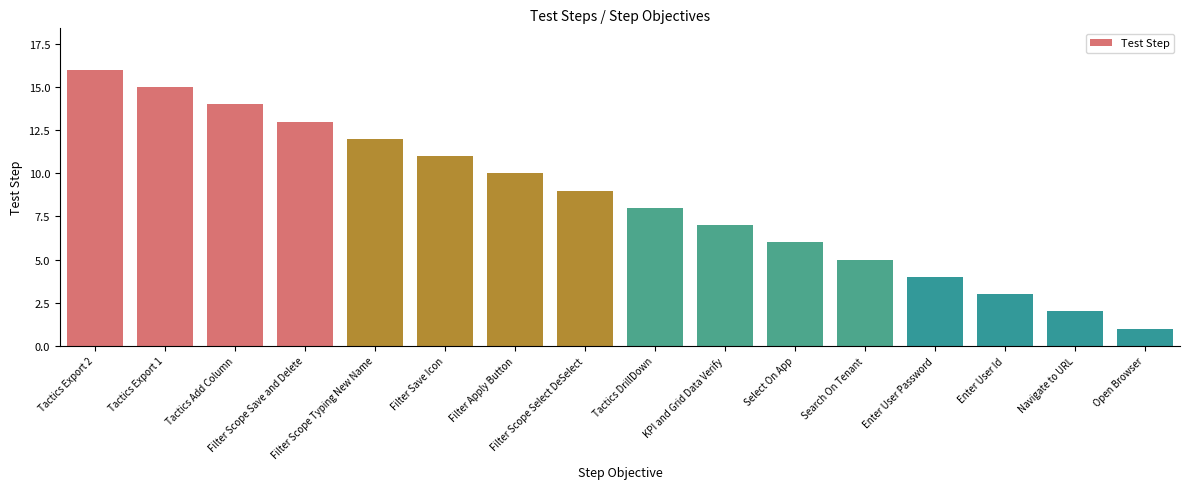

Approximately how many times larger is the value at Filter Apply Button compared to Enter User Password?

2.5